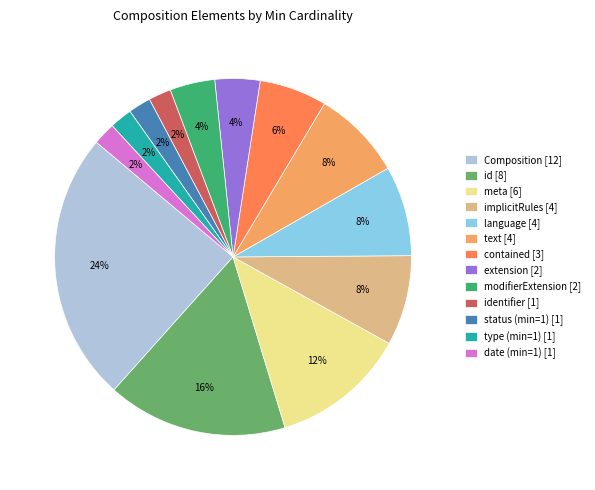

To the nearest percent, what is the difference between the largest and smallest slice percentages?

22%